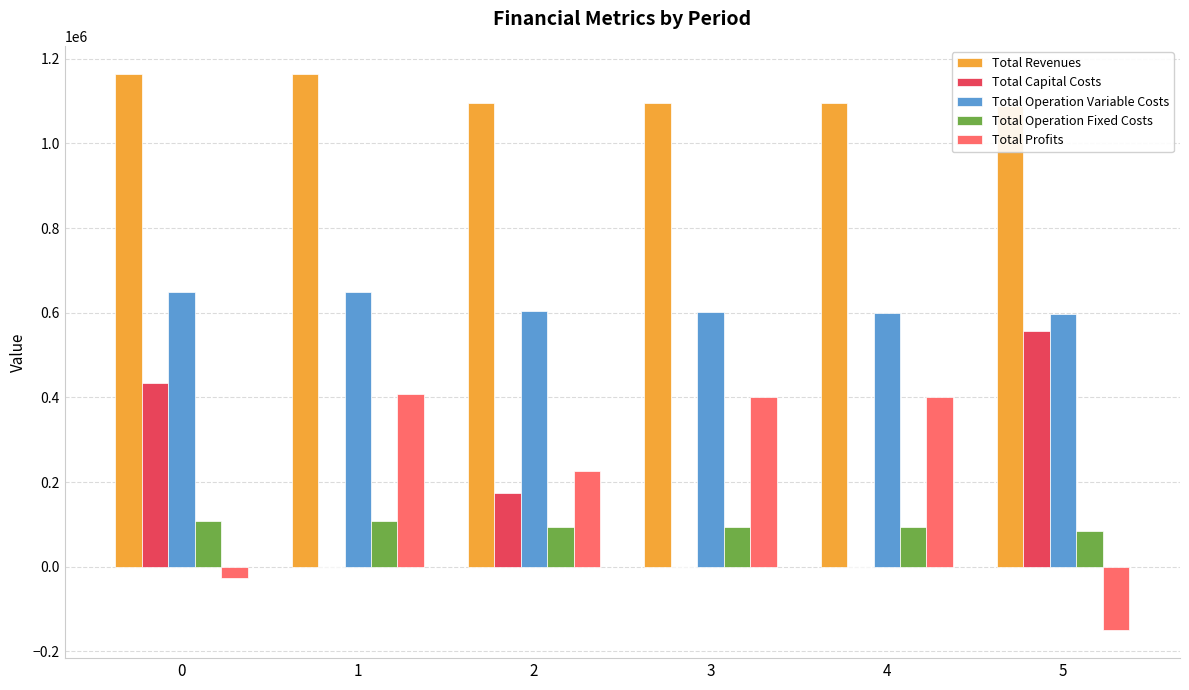

What is the spread (max minus min) of values at 5?

1238943.2